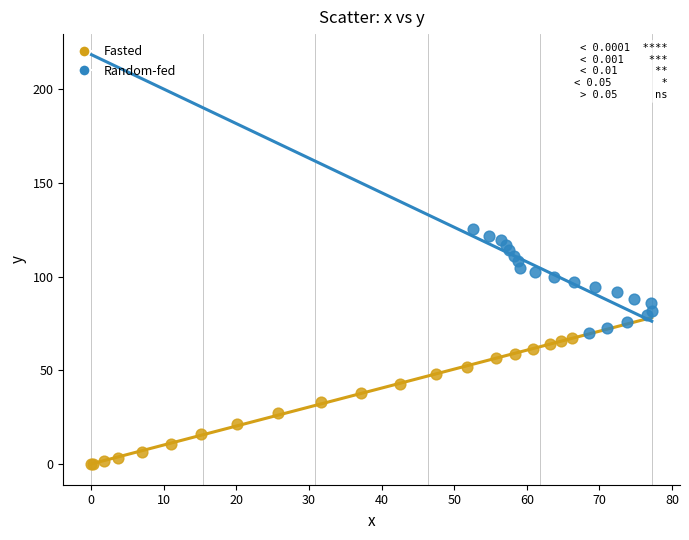

Which series reaches the minimum Y coordinate?

Fasted